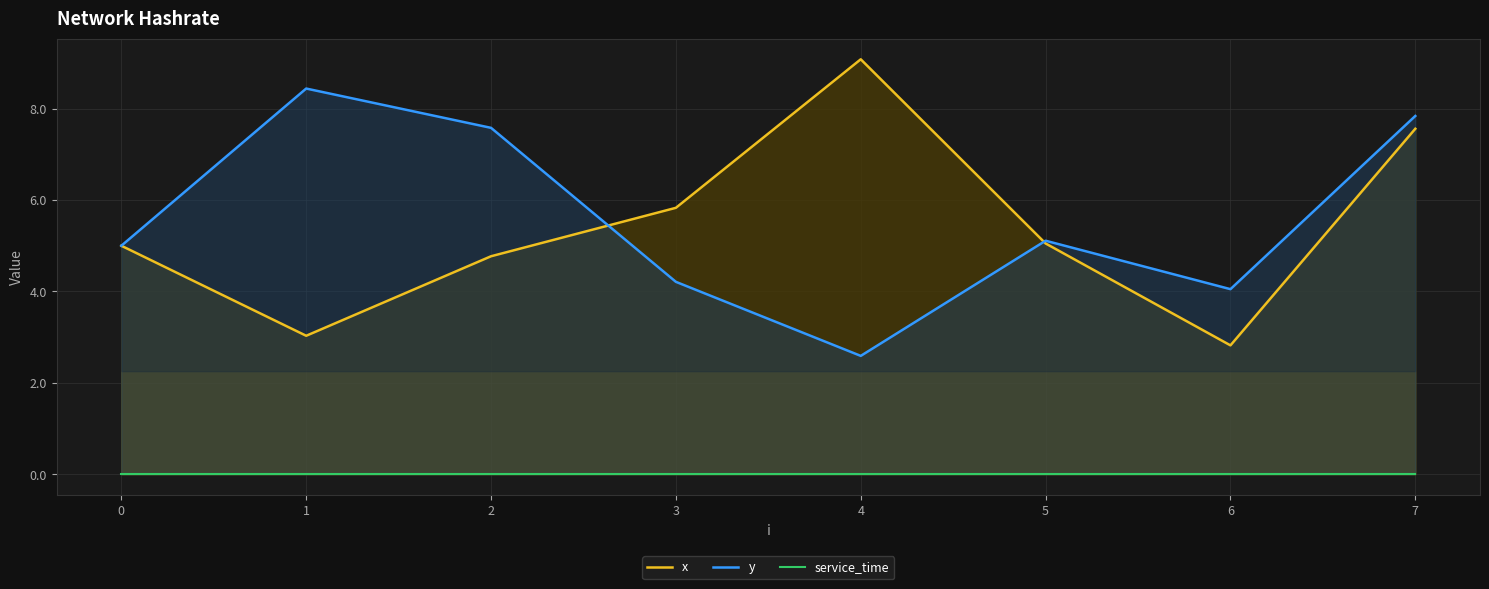

What is the difference between the second highest and second lowest values in the x series?

4.5